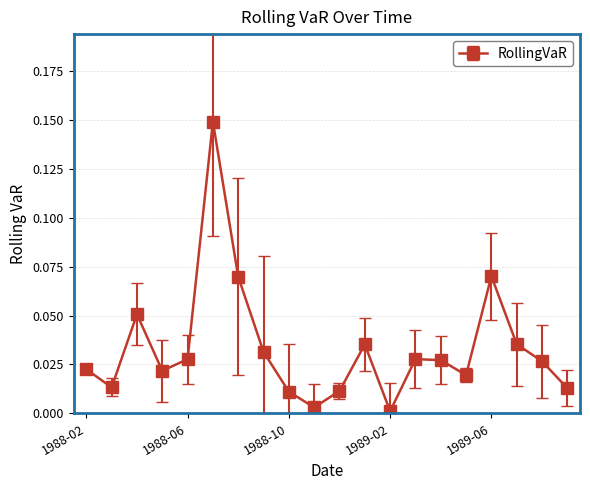

How many points are higher than both their immediate neighbors (excluding endpoints)?

5